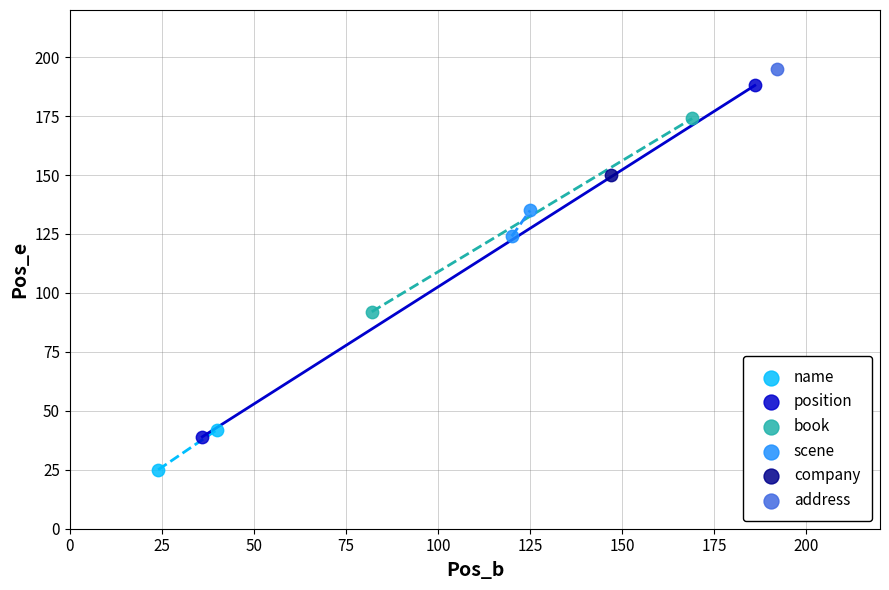

What are all the series names shown in the legend?

name, position, book, scene, company, address